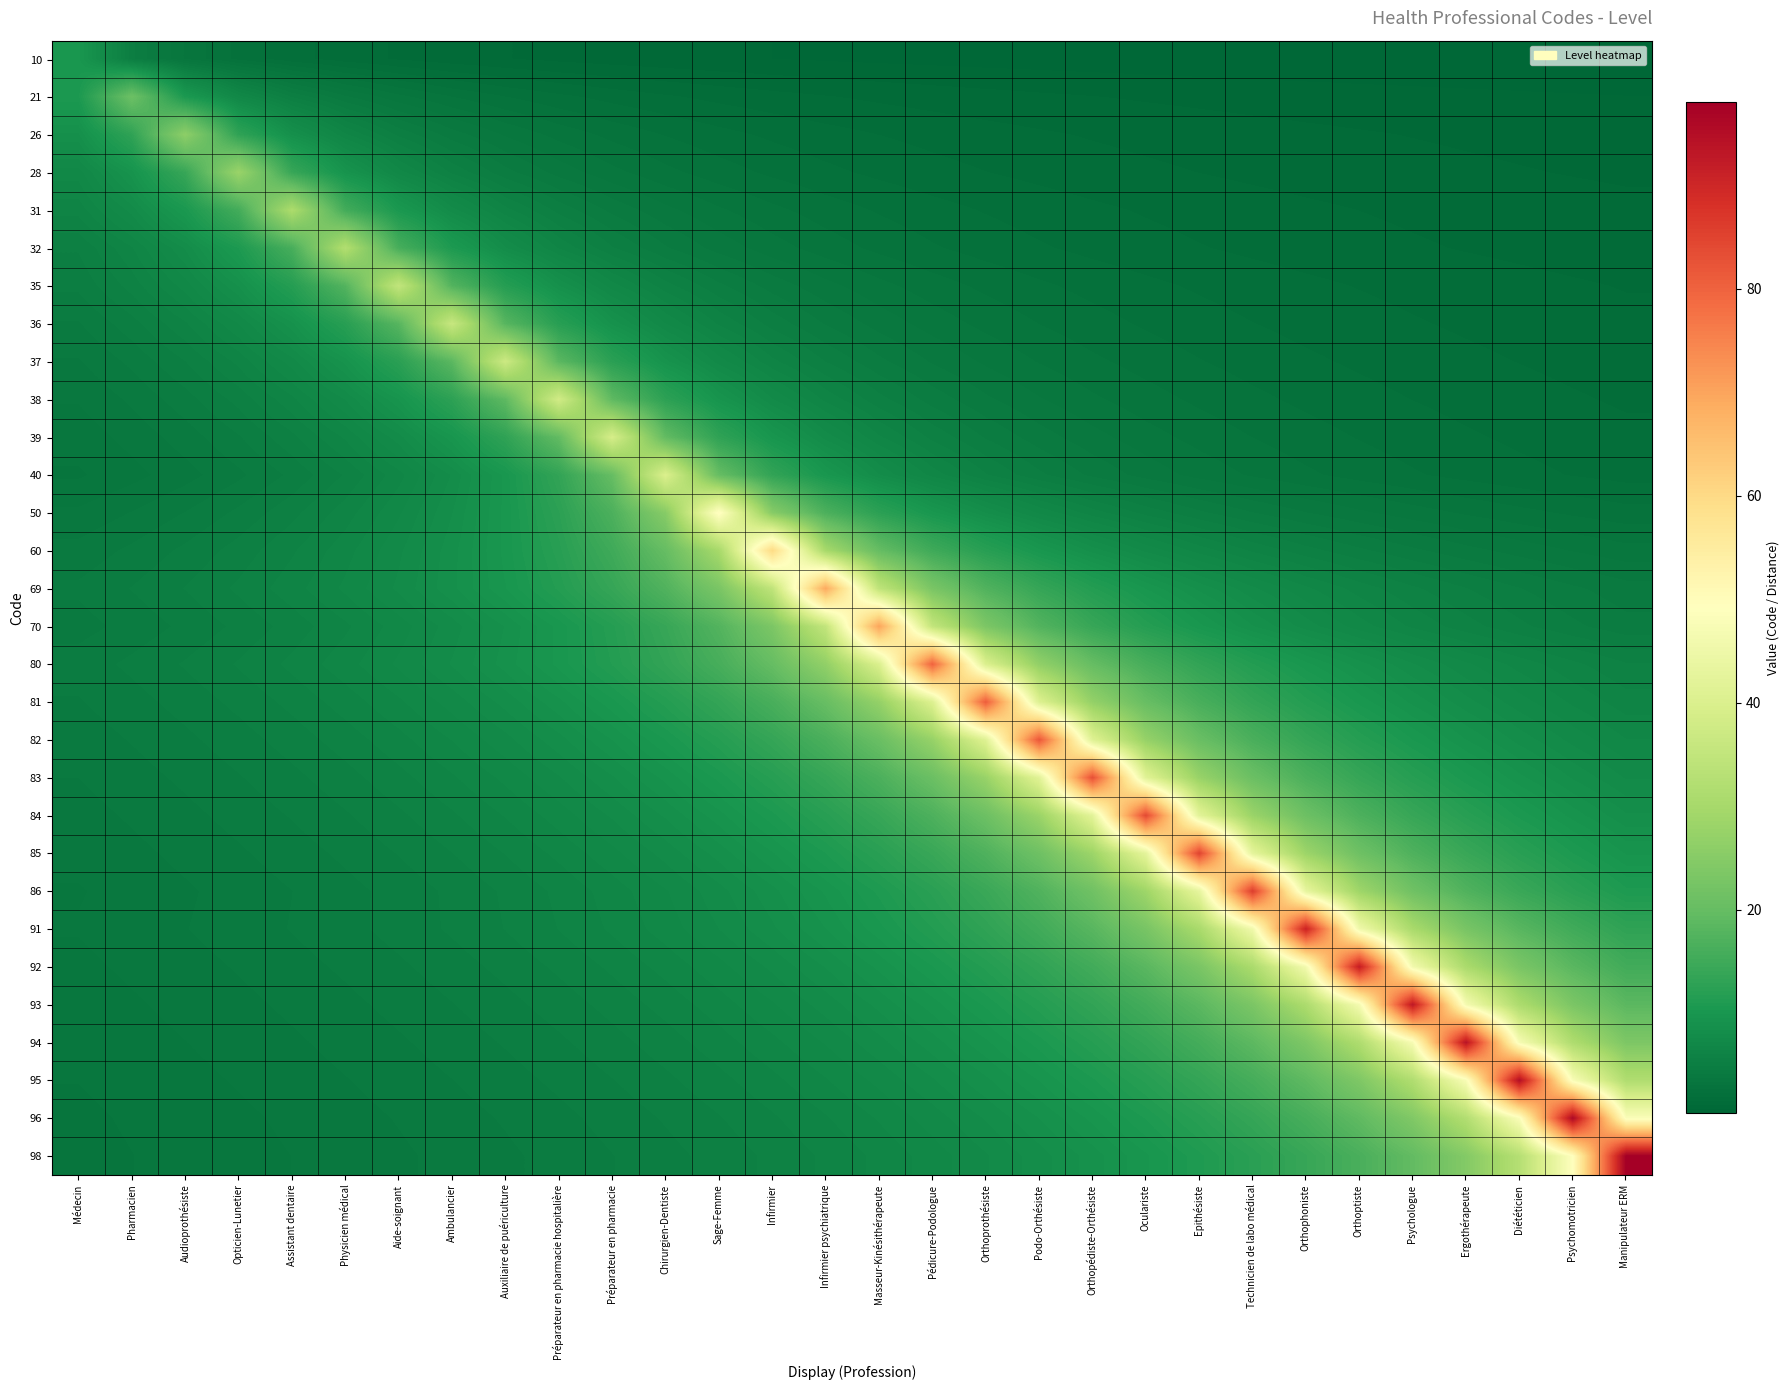

Reading left to right, transcribe all the data shown in this chart.

10: Médecin=10.0	Pharmacien=5.0	Audioprothésiste=3.3	Opticien-Lunetier=2.5	Assistant dentaire=2.0	Physicien médical=1.7	Aide-soignant=1.4	Ambulancier=1.2	Auxiliaire de puériculture=1.1	Préparateur en pharmacie hospitalière=1.0	Préparateur en pharmacie=0.9	Chirurgien-Dentiste=0.8	Sage-Femme=0.8	Infirmier=0.7	Infirmier psychiatrique=0.7	Masseur-Kinésithérapeute=0.6	Pédicure-Podologue=0.6	Orthoprothésiste=0.6	Podo-Orthésiste=0.5	Orthopédiste-Orthésiste=0.5	Oculariste=0.5	Epithésiste=0.5	Technicien de labo médical=0.4	Orthophoniste=0.4	Orthoptiste=0.4	Psychologue=0.4	Ergothérapeute=0.4	Diététicien=0.4	Psychomotricien=0.3	Manipulateur ERM=0.3
21: Médecin=10.5	Pharmacien=21.0	Audioprothésiste=10.5	Opticien-Lunetier=7.0	Assistant dentaire=5.2	Physicien médical=4.2	Aide-soignant=3.5	Ambulancier=3.0	Auxiliaire de puériculture=2.6	Préparateur en pharmacie hospitalière=2.3	Préparateur en pharmacie=2.1	Chirurgien-Dentiste=1.9	Sage-Femme=1.8	Infirmier=1.6	Infirmier psychiatrique=1.5	Masseur-Kinésithérapeute=1.4	Pédicure-Podologue=1.3	Orthoprothésiste=1.2	Podo-Orthésiste=1.2	Orthopédiste-Orthésiste=1.1	Oculariste=1.1	Epithésiste=1.0	Technicien de labo médical=1.0	Orthophoniste=0.9	Orthoptiste=0.9	Psychologue=0.8	Ergothérapeute=0.8	Diététicien=0.8	Psychomotricien=0.8	Manipulateur ERM=0.7
26: Médecin=8.7	Pharmacien=13.0	Audioprothésiste=26.0	Opticien-Lunetier=13.0	Assistant dentaire=8.7	Physicien médical=6.5	Aide-soignant=5.2	Ambulancier=4.3	Auxiliaire de puériculture=3.7	Préparateur en pharmacie hospitalière=3.2	Préparateur en pharmacie=2.9	Chirurgien-Dentiste=2.6	Sage-Femme=2.4	Infirmier=2.2	Infirmier psychiatrique=2.0	Masseur-Kinésithérapeute=1.9	Pédicure-Podologue=1.7	Orthoprothésiste=1.6	Podo-Orthésiste=1.5	Orthopédiste-Orthésiste=1.4	Oculariste=1.4	Epithésiste=1.3	Technicien de labo médical=1.2	Orthophoniste=1.2	Orthoptiste=1.1	Psychologue=1.1	Ergothérapeute=1.0	Diététicien=1.0	Psychomotricien=1.0	Manipulateur ERM=0.9
28: Médecin=7.0	Pharmacien=9.3	Audioprothésiste=14.0	Opticien-Lunetier=28.0	Assistant dentaire=14.0	Physicien médical=9.3	Aide-soignant=7.0	Ambulancier=5.6	Auxiliaire de puériculture=4.7	Préparateur en pharmacie hospitalière=4.0	Préparateur en pharmacie=3.5	Chirurgien-Dentiste=3.1	Sage-Femme=2.8	Infirmier=2.5	Infirmier psychiatrique=2.3	Masseur-Kinésithérapeute=2.2	Pédicure-Podologue=2.0	Orthoprothésiste=1.9	Podo-Orthésiste=1.8	Orthopédiste-Orthésiste=1.6	Oculariste=1.6	Epithésiste=1.5	Technicien de labo médical=1.4	Orthophoniste=1.3	Orthoptiste=1.3	Psychologue=1.2	Ergothérapeute=1.2	Diététicien=1.1	Psychomotricien=1.1	Manipulateur ERM=1.0
31: Médecin=6.2	Pharmacien=7.8	Audioprothésiste=10.3	Opticien-Lunetier=15.5	Assistant dentaire=31.0	Physicien médical=15.5	Aide-soignant=10.3	Ambulancier=7.8	Auxiliaire de puériculture=6.2	Préparateur en pharmacie hospitalière=5.2	Préparateur en pharmacie=4.4	Chirurgien-Dentiste=3.9	Sage-Femme=3.4	Infirmier=3.1	Infirmier psychiatrique=2.8	Masseur-Kinésithérapeute=2.6	Pédicure-Podologue=2.4	Orthoprothésiste=2.2	Podo-Orthésiste=2.1	Orthopédiste-Orthésiste=1.9	Oculariste=1.8	Epithésiste=1.7	Technicien de labo médical=1.6	Orthophoniste=1.6	Orthoptiste=1.5	Psychologue=1.4	Ergothérapeute=1.3	Diététicien=1.3	Psychomotricien=1.2	Manipulateur ERM=1.2
32: Médecin=5.3	Pharmacien=6.4	Audioprothésiste=8.0	Opticien-Lunetier=10.7	Assistant dentaire=16.0	Physicien médical=32.0	Aide-soignant=16.0	Ambulancier=10.7	Auxiliaire de puériculture=8.0	Préparateur en pharmacie hospitalière=6.4	Préparateur en pharmacie=5.3	Chirurgien-Dentiste=4.6	Sage-Femme=4.0	Infirmier=3.6	Infirmier psychiatrique=3.2	Masseur-Kinésithérapeute=2.9	Pédicure-Podologue=2.7	Orthoprothésiste=2.5	Podo-Orthésiste=2.3	Orthopédiste-Orthésiste=2.1	Oculariste=2.0	Epithésiste=1.9	Technicien de labo médical=1.8	Orthophoniste=1.7	Orthoptiste=1.6	Psychologue=1.5	Ergothérapeute=1.5	Diététicien=1.4	Psychomotricien=1.3	Manipulateur ERM=1.3
35: Médecin=5.0	Pharmacien=5.8	Audioprothésiste=7.0	Opticien-Lunetier=8.8	Assistant dentaire=11.7	Physicien médical=17.5	Aide-soignant=35.0	Ambulancier=17.5	Auxiliaire de puériculture=11.7	Préparateur en pharmacie hospitalière=8.8	Préparateur en pharmacie=7.0	Chirurgien-Dentiste=5.8	Sage-Femme=5.0	Infirmier=4.4	Infirmier psychiatrique=3.9	Masseur-Kinésithérapeute=3.5	Pédicure-Podologue=3.2	Orthoprothésiste=2.9	Podo-Orthésiste=2.7	Orthopédiste-Orthésiste=2.5	Oculariste=2.3	Epithésiste=2.2	Technicien de labo médical=2.1	Orthophoniste=1.9	Orthoptiste=1.8	Psychologue=1.8	Ergothérapeute=1.7	Diététicien=1.6	Psychomotricien=1.5	Manipulateur ERM=1.5
36: Médecin=4.5	Pharmacien=5.1	Audioprothésiste=6.0	Opticien-Lunetier=7.2	Assistant dentaire=9.0	Physicien médical=12.0	Aide-soignant=18.0	Ambulancier=36.0	Auxiliaire de puériculture=18.0	Préparateur en pharmacie hospitalière=12.0	Préparateur en pharmacie=9.0	Chirurgien-Dentiste=7.2	Sage-Femme=6.0	Infirmier=5.1	Infirmier psychiatrique=4.5	Masseur-Kinésithérapeute=4.0	Pédicure-Podologue=3.6	Orthoprothésiste=3.3	Podo-Orthésiste=3.0	Orthopédiste-Orthésiste=2.8	Oculariste=2.6	Epithésiste=2.4	Technicien de labo médical=2.2	Orthophoniste=2.1	Orthoptiste=2.0	Psychologue=1.9	Ergothérapeute=1.8	Diététicien=1.7	Psychomotricien=1.6	Manipulateur ERM=1.6
37: Médecin=4.1	Pharmacien=4.6	Audioprothésiste=5.3	Opticien-Lunetier=6.2	Assistant dentaire=7.4	Physicien médical=9.2	Aide-soignant=12.3	Ambulancier=18.5	Auxiliaire de puériculture=37.0	Préparateur en pharmacie hospitalière=18.5	Préparateur en pharmacie=12.3	Chirurgien-Dentiste=9.2	Sage-Femme=7.4	Infirmier=6.2	Infirmier psychiatrique=5.3	Masseur-Kinésithérapeute=4.6	Pédicure-Podologue=4.1	Orthoprothésiste=3.7	Podo-Orthésiste=3.4	Orthopédiste-Orthésiste=3.1	Oculariste=2.8	Epithésiste=2.6	Technicien de labo médical=2.5	Orthophoniste=2.3	Orthoptiste=2.2	Psychologue=2.1	Ergothérapeute=1.9	Diététicien=1.9	Psychomotricien=1.8	Manipulateur ERM=1.7
38: Médecin=3.8	Pharmacien=4.2	Audioprothésiste=4.8	Opticien-Lunetier=5.4	Assistant dentaire=6.3	Physicien médical=7.6	Aide-soignant=9.5	Ambulancier=12.7	Auxiliaire de puériculture=19.0	Préparateur en pharmacie hospitalière=38.0	Préparateur en pharmacie=19.0	Chirurgien-Dentiste=12.7	Sage-Femme=9.5	Infirmier=7.6	Infirmier psychiatrique=6.3	Masseur-Kinésithérapeute=5.4	Pédicure-Podologue=4.8	Orthoprothésiste=4.2	Podo-Orthésiste=3.8	Orthopédiste-Orthésiste=3.5	Oculariste=3.2	Epithésiste=2.9	Technicien de labo médical=2.7	Orthophoniste=2.5	Orthoptiste=2.4	Psychologue=2.2	Ergothérapeute=2.1	Diététicien=2.0	Psychomotricien=1.9	Manipulateur ERM=1.8
39: Médecin=3.5	Pharmacien=3.9	Audioprothésiste=4.3	Opticien-Lunetier=4.9	Assistant dentaire=5.6	Physicien médical=6.5	Aide-soignant=7.8	Ambulancier=9.8	Auxiliaire de puériculture=13.0	Préparateur en pharmacie hospitalière=19.5	Préparateur en pharmacie=39.0	Chirurgien-Dentiste=19.5	Sage-Femme=13.0	Infirmier=9.8	Infirmier psychiatrique=7.8	Masseur-Kinésithérapeute=6.5	Pédicure-Podologue=5.6	Orthoprothésiste=4.9	Podo-Orthésiste=4.3	Orthopédiste-Orthésiste=3.9	Oculariste=3.5	Epithésiste=3.2	Technicien de labo médical=3.0	Orthophoniste=2.8	Orthoptiste=2.6	Psychologue=2.4	Ergothérapeute=2.3	Diététicien=2.2	Psychomotricien=2.1	Manipulateur ERM=1.9
40: Médecin=3.3	Pharmacien=3.6	Audioprothésiste=4.0	Opticien-Lunetier=4.4	Assistant dentaire=5.0	Physicien médical=5.7	Aide-soignant=6.7	Ambulancier=8.0	Auxiliaire de puériculture=10.0	Préparateur en pharmacie hospitalière=13.3	Préparateur en pharmacie=20.0	Chirurgien-Dentiste=40.0	Sage-Femme=20.0	Infirmier=13.3	Infirmier psychiatrique=10.0	Masseur-Kinésithérapeute=8.0	Pédicure-Podologue=6.7	Orthoprothésiste=5.7	Podo-Orthésiste=5.0	Orthopédiste-Orthésiste=4.4	Oculariste=4.0	Epithésiste=3.6	Technicien de labo médical=3.3	Orthophoniste=3.1	Orthoptiste=2.9	Psychologue=2.7	Ergothérapeute=2.5	Diététicien=2.4	Psychomotricien=2.2	Manipulateur ERM=2.1
50: Médecin=3.8	Pharmacien=4.2	Audioprothésiste=4.5	Opticien-Lunetier=5.0	Assistant dentaire=5.6	Physicien médical=6.2	Aide-soignant=7.1	Ambulancier=8.3	Auxiliaire de puériculture=10.0	Préparateur en pharmacie hospitalière=12.5	Préparateur en pharmacie=16.7	Chirurgien-Dentiste=25.0	Sage-Femme=50.0	Infirmier=25.0	Infirmier psychiatrique=16.7	Masseur-Kinésithérapeute=12.5	Pédicure-Podologue=10.0	Orthoprothésiste=8.3	Podo-Orthésiste=7.1	Orthopédiste-Orthésiste=6.2	Oculariste=5.6	Epithésiste=5.0	Technicien de labo médical=4.5	Orthophoniste=4.2	Orthoptiste=3.8	Psychologue=3.6	Ergothérapeute=3.3	Diététicien=3.1	Psychomotricien=2.9	Manipulateur ERM=2.8
60: Médecin=4.3	Pharmacien=4.6	Audioprothésiste=5.0	Opticien-Lunetier=5.5	Assistant dentaire=6.0	Physicien médical=6.7	Aide-soignant=7.5	Ambulancier=8.6	Auxiliaire de puériculture=10.0	Préparateur en pharmacie hospitalière=12.0	Préparateur en pharmacie=15.0	Chirurgien-Dentiste=20.0	Sage-Femme=30.0	Infirmier=60.0	Infirmier psychiatrique=30.0	Masseur-Kinésithérapeute=20.0	Pédicure-Podologue=15.0	Orthoprothésiste=12.0	Podo-Orthésiste=10.0	Orthopédiste-Orthésiste=8.6	Oculariste=7.5	Epithésiste=6.7	Technicien de labo médical=6.0	Orthophoniste=5.5	Orthoptiste=5.0	Psychologue=4.6	Ergothérapeute=4.3	Diététicien=4.0	Psychomotricien=3.8	Manipulateur ERM=3.5
69: Médecin=4.6	Pharmacien=4.9	Audioprothésiste=5.3	Opticien-Lunetier=5.8	Assistant dentaire=6.3	Physicien médical=6.9	Aide-soignant=7.7	Ambulancier=8.6	Auxiliaire de puériculture=9.9	Préparateur en pharmacie hospitalière=11.5	Préparateur en pharmacie=13.8	Chirurgien-Dentiste=17.2	Sage-Femme=23.0	Infirmier=34.5	Infirmier psychiatrique=69.0	Masseur-Kinésithérapeute=34.5	Pédicure-Podologue=23.0	Orthoprothésiste=17.2	Podo-Orthésiste=13.8	Orthopédiste-Orthésiste=11.5	Oculariste=9.9	Epithésiste=8.6	Technicien de labo médical=7.7	Orthophoniste=6.9	Orthoptiste=6.3	Psychologue=5.8	Ergothérapeute=5.3	Diététicien=4.9	Psychomotricien=4.6	Manipulateur ERM=4.3
70: Médecin=4.4	Pharmacien=4.7	Audioprothésiste=5.0	Opticien-Lunetier=5.4	Assistant dentaire=5.8	Physicien médical=6.4	Aide-soignant=7.0	Ambulancier=7.8	Auxiliaire de puériculture=8.8	Préparateur en pharmacie hospitalière=10.0	Préparateur en pharmacie=11.7	Chirurgien-Dentiste=14.0	Sage-Femme=17.5	Infirmier=23.3	Infirmier psychiatrique=35.0	Masseur-Kinésithérapeute=70.0	Pédicure-Podologue=35.0	Orthoprothésiste=23.3	Podo-Orthésiste=17.5	Orthopédiste-Orthésiste=14.0	Oculariste=11.7	Epithésiste=10.0	Technicien de labo médical=8.8	Orthophoniste=7.8	Orthoptiste=7.0	Psychologue=6.4	Ergothérapeute=5.8	Diététicien=5.4	Psychomotricien=5.0	Manipulateur ERM=4.7
80: Médecin=4.7	Pharmacien=5.0	Audioprothésiste=5.3	Opticien-Lunetier=5.7	Assistant dentaire=6.2	Physicien médical=6.7	Aide-soignant=7.3	Ambulancier=8.0	Auxiliaire de puériculture=8.9	Préparateur en pharmacie hospitalière=10.0	Préparateur en pharmacie=11.4	Chirurgien-Dentiste=13.3	Sage-Femme=16.0	Infirmier=20.0	Infirmier psychiatrique=26.7	Masseur-Kinésithérapeute=40.0	Pédicure-Podologue=80.0	Orthoprothésiste=40.0	Podo-Orthésiste=26.7	Orthopédiste-Orthésiste=20.0	Oculariste=16.0	Epithésiste=13.3	Technicien de labo médical=11.4	Orthophoniste=10.0	Orthoptiste=8.9	Psychologue=8.0	Ergothérapeute=7.3	Diététicien=6.7	Psychomotricien=6.2	Manipulateur ERM=5.7
81: Médecin=4.5	Pharmacien=4.8	Audioprothésiste=5.1	Opticien-Lunetier=5.4	Assistant dentaire=5.8	Physicien médical=6.2	Aide-soignant=6.8	Ambulancier=7.4	Auxiliaire de puériculture=8.1	Préparateur en pharmacie hospitalière=9.0	Préparateur en pharmacie=10.1	Chirurgien-Dentiste=11.6	Sage-Femme=13.5	Infirmier=16.2	Infirmier psychiatrique=20.2	Masseur-Kinésithérapeute=27.0	Pédicure-Podologue=40.5	Orthoprothésiste=81.0	Podo-Orthésiste=40.5	Orthopédiste-Orthésiste=27.0	Oculariste=20.2	Epithésiste=16.2	Technicien de labo médical=13.5	Orthophoniste=11.6	Orthoptiste=10.1	Psychologue=9.0	Ergothérapeute=8.1	Diététicien=7.4	Psychomotricien=6.8	Manipulateur ERM=6.2
82: Médecin=4.3	Pharmacien=4.6	Audioprothésiste=4.8	Opticien-Lunetier=5.1	Assistant dentaire=5.5	Physicien médical=5.9	Aide-soignant=6.3	Ambulancier=6.8	Auxiliaire de puériculture=7.5	Préparateur en pharmacie hospitalière=8.2	Préparateur en pharmacie=9.1	Chirurgien-Dentiste=10.2	Sage-Femme=11.7	Infirmier=13.7	Infirmier psychiatrique=16.4	Masseur-Kinésithérapeute=20.5	Pédicure-Podologue=27.3	Orthoprothésiste=41.0	Podo-Orthésiste=82.0	Orthopédiste-Orthésiste=41.0	Oculariste=27.3	Epithésiste=20.5	Technicien de labo médical=16.4	Orthophoniste=13.7	Orthoptiste=11.7	Psychologue=10.2	Ergothérapeute=9.1	Diététicien=8.2	Psychomotricien=7.5	Manipulateur ERM=6.8
83: Médecin=4.2	Pharmacien=4.4	Audioprothésiste=4.6	Opticien-Lunetier=4.9	Assistant dentaire=5.2	Physicien médical=5.5	Aide-soignant=5.9	Ambulancier=6.4	Auxiliaire de puériculture=6.9	Préparateur en pharmacie hospitalière=7.5	Préparateur en pharmacie=8.3	Chirurgien-Dentiste=9.2	Sage-Femme=10.4	Infirmier=11.9	Infirmier psychiatrique=13.8	Masseur-Kinésithérapeute=16.6	Pédicure-Podologue=20.8	Orthoprothésiste=27.7	Podo-Orthésiste=41.5	Orthopédiste-Orthésiste=83.0	Oculariste=41.5	Epithésiste=27.7	Technicien de labo médical=20.8	Orthophoniste=16.6	Orthoptiste=13.8	Psychologue=11.9	Ergothérapeute=10.4	Diététicien=9.2	Psychomotricien=8.3	Manipulateur ERM=7.5
84: Médecin=4.0	Pharmacien=4.2	Audioprothésiste=4.4	Opticien-Lunetier=4.7	Assistant dentaire=4.9	Physicien médical=5.2	Aide-soignant=5.6	Ambulancier=6.0	Auxiliaire de puériculture=6.5	Préparateur en pharmacie hospitalière=7.0	Préparateur en pharmacie=7.6	Chirurgien-Dentiste=8.4	Sage-Femme=9.3	Infirmier=10.5	Infirmier psychiatrique=12.0	Masseur-Kinésithérapeute=14.0	Pédicure-Podologue=16.8	Orthoprothésiste=21.0	Podo-Orthésiste=28.0	Orthopédiste-Orthésiste=42.0	Oculariste=84.0	Epithésiste=42.0	Technicien de labo médical=28.0	Orthophoniste=21.0	Orthoptiste=16.8	Psychologue=14.0	Ergothérapeute=12.0	Diététicien=10.5	Psychomotricien=9.3	Manipulateur ERM=8.4
85: Médecin=3.9	Pharmacien=4.0	Audioprothésiste=4.2	Opticien-Lunetier=4.5	Assistant dentaire=4.7	Physicien médical=5.0	Aide-soignant=5.3	Ambulancier=5.7	Auxiliaire de puériculture=6.1	Préparateur en pharmacie hospitalière=6.5	Préparateur en pharmacie=7.1	Chirurgien-Dentiste=7.7	Sage-Femme=8.5	Infirmier=9.4	Infirmier psychiatrique=10.6	Masseur-Kinésithérapeute=12.1	Pédicure-Podologue=14.2	Orthoprothésiste=17.0	Podo-Orthésiste=21.2	Orthopédiste-Orthésiste=28.3	Oculariste=42.5	Epithésiste=85.0	Technicien de labo médical=42.5	Orthophoniste=28.3	Orthoptiste=21.2	Psychologue=17.0	Ergothérapeute=14.2	Diététicien=12.1	Psychomotricien=10.6	Manipulateur ERM=9.4
86: Médecin=3.7	Pharmacien=3.9	Audioprothésiste=4.1	Opticien-Lunetier=4.3	Assistant dentaire=4.5	Physicien médical=4.8	Aide-soignant=5.1	Ambulancier=5.4	Auxiliaire de puériculture=5.7	Préparateur en pharmacie hospitalière=6.1	Préparateur en pharmacie=6.6	Chirurgien-Dentiste=7.2	Sage-Femme=7.8	Infirmier=8.6	Infirmier psychiatrique=9.6	Masseur-Kinésithérapeute=10.8	Pédicure-Podologue=12.3	Orthoprothésiste=14.3	Podo-Orthésiste=17.2	Orthopédiste-Orthésiste=21.5	Oculariste=28.7	Epithésiste=43.0	Technicien de labo médical=86.0	Orthophoniste=43.0	Orthoptiste=28.7	Psychologue=21.5	Ergothérapeute=17.2	Diététicien=14.3	Psychomotricien=12.3	Manipulateur ERM=10.8
91: Médecin=3.8	Pharmacien=4.0	Audioprothésiste=4.1	Opticien-Lunetier=4.3	Assistant dentaire=4.5	Physicien médical=4.8	Aide-soignant=5.1	Ambulancier=5.4	Auxiliaire de puériculture=5.7	Préparateur en pharmacie hospitalière=6.1	Préparateur en pharmacie=6.5	Chirurgien-Dentiste=7.0	Sage-Femme=7.6	Infirmier=8.3	Infirmier psychiatrique=9.1	Masseur-Kinésithérapeute=10.1	Pédicure-Podologue=11.4	Orthoprothésiste=13.0	Podo-Orthésiste=15.2	Orthopédiste-Orthésiste=18.2	Oculariste=22.8	Epithésiste=30.3	Technicien de labo médical=45.5	Orthophoniste=91.0	Orthoptiste=45.5	Psychologue=30.3	Ergothérapeute=22.8	Diététicien=18.2	Psychomotricien=15.2	Manipulateur ERM=13.0
92: Médecin=3.7	Pharmacien=3.8	Audioprothésiste=4.0	Opticien-Lunetier=4.2	Assistant dentaire=4.4	Physicien médical=4.6	Aide-soignant=4.8	Ambulancier=5.1	Auxiliaire de puériculture=5.4	Préparateur en pharmacie hospitalière=5.8	Préparateur en pharmacie=6.1	Chirurgien-Dentiste=6.6	Sage-Femme=7.1	Infirmier=7.7	Infirmier psychiatrique=8.4	Masseur-Kinésithérapeute=9.2	Pédicure-Podologue=10.2	Orthoprothésiste=11.5	Podo-Orthésiste=13.1	Orthopédiste-Orthésiste=15.3	Oculariste=18.4	Epithésiste=23.0	Technicien de labo médical=30.7	Orthophoniste=46.0	Orthoptiste=92.0	Psychologue=46.0	Ergothérapeute=30.7	Diététicien=23.0	Psychomotricien=18.4	Manipulateur ERM=15.3
93: Médecin=3.6	Pharmacien=3.7	Audioprothésiste=3.9	Opticien-Lunetier=4.0	Assistant dentaire=4.2	Physicien médical=4.4	Aide-soignant=4.7	Ambulancier=4.9	Auxiliaire de puériculture=5.2	Préparateur en pharmacie hospitalière=5.5	Préparateur en pharmacie=5.8	Chirurgien-Dentiste=6.2	Sage-Femme=6.6	Infirmier=7.2	Infirmier psychiatrique=7.8	Masseur-Kinésithérapeute=8.5	Pédicure-Podologue=9.3	Orthoprothésiste=10.3	Podo-Orthésiste=11.6	Orthopédiste-Orthésiste=13.3	Oculariste=15.5	Epithésiste=18.6	Technicien de labo médical=23.2	Orthophoniste=31.0	Orthoptiste=46.5	Psychologue=93.0	Ergothérapeute=46.5	Diététicien=31.0	Psychomotricien=23.2	Manipulateur ERM=18.6
94: Médecin=3.5	Pharmacien=3.6	Audioprothésiste=3.8	Opticien-Lunetier=3.9	Assistant dentaire=4.1	Physicien médical=4.3	Aide-soignant=4.5	Ambulancier=4.7	Auxiliaire de puériculture=4.9	Préparateur en pharmacie hospitalière=5.2	Préparateur en pharmacie=5.5	Chirurgien-Dentiste=5.9	Sage-Femme=6.3	Infirmier=6.7	Infirmier psychiatrique=7.2	Masseur-Kinésithérapeute=7.8	Pédicure-Podologue=8.5	Orthoprothésiste=9.4	Podo-Orthésiste=10.4	Orthopédiste-Orthésiste=11.8	Oculariste=13.4	Epithésiste=15.7	Technicien de labo médical=18.8	Orthophoniste=23.5	Orthoptiste=31.3	Psychologue=47.0	Ergothérapeute=94.0	Diététicien=47.0	Psychomotricien=31.3	Manipulateur ERM=23.5
95: Médecin=3.4	Pharmacien=3.5	Audioprothésiste=3.7	Opticien-Lunetier=3.8	Assistant dentaire=4.0	Physicien médical=4.1	Aide-soignant=4.3	Ambulancier=4.5	Auxiliaire de puériculture=4.8	Préparateur en pharmacie hospitalière=5.0	Préparateur en pharmacie=5.3	Chirurgien-Dentiste=5.6	Sage-Femme=5.9	Infirmier=6.3	Infirmier psychiatrique=6.8	Masseur-Kinésithérapeute=7.3	Pédicure-Podologue=7.9	Orthoprothésiste=8.6	Podo-Orthésiste=9.5	Orthopédiste-Orthésiste=10.6	Oculariste=11.9	Epithésiste=13.6	Technicien de labo médical=15.8	Orthophoniste=19.0	Orthoptiste=23.8	Psychologue=31.7	Ergothérapeute=47.5	Diététicien=95.0	Psychomotricien=47.5	Manipulateur ERM=31.7
96: Médecin=3.3	Pharmacien=3.4	Audioprothésiste=3.6	Opticien-Lunetier=3.7	Assistant dentaire=3.8	Physicien médical=4.0	Aide-soignant=4.2	Ambulancier=4.4	Auxiliaire de puériculture=4.6	Préparateur en pharmacie hospitalière=4.8	Préparateur en pharmacie=5.1	Chirurgien-Dentiste=5.3	Sage-Femme=5.6	Infirmier=6.0	Infirmier psychiatrique=6.4	Masseur-Kinésithérapeute=6.9	Pédicure-Podologue=7.4	Orthoprothésiste=8.0	Podo-Orthésiste=8.7	Orthopédiste-Orthésiste=9.6	Oculariste=10.7	Epithésiste=12.0	Technicien de labo médical=13.7	Orthophoniste=16.0	Orthoptiste=19.2	Psychologue=24.0	Ergothérapeute=32.0	Diététicien=48.0	Psychomotricien=96.0	Manipulateur ERM=48.0
98: Médecin=3.3	Pharmacien=3.4	Audioprothésiste=3.5	Opticien-Lunetier=3.6	Assistant dentaire=3.8	Physicien médical=3.9	Aide-soignant=4.1	Ambulancier=4.3	Auxiliaire de puériculture=4.5	Préparateur en pharmacie hospitalière=4.7	Préparateur en pharmacie=4.9	Chirurgien-Dentiste=5.2	Sage-Femme=5.4	Infirmier=5.8	Infirmier psychiatrique=6.1	Masseur-Kinésithérapeute=6.5	Pédicure-Podologue=7.0	Orthoprothésiste=7.5	Podo-Orthésiste=8.2	Orthopédiste-Orthésiste=8.9	Oculariste=9.8	Epithésiste=10.9	Technicien de labo médical=12.2	Orthophoniste=14.0	Orthoptiste=16.3	Psychologue=19.6	Ergothérapeute=24.5	Diététicien=32.7	Psychomotricien=49.0	Manipulateur ERM=98.0